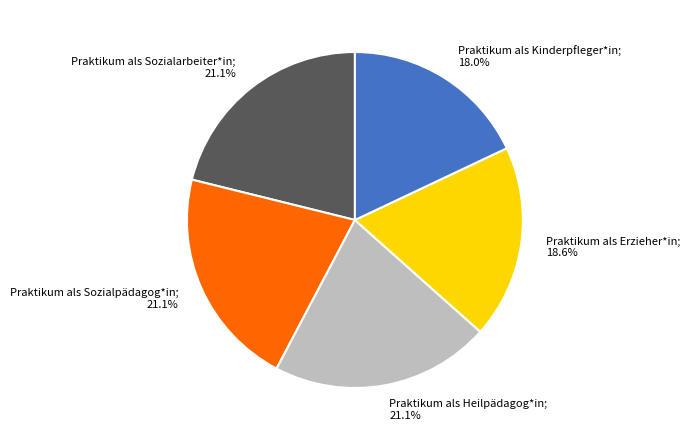

Does any single category account for the majority?

No